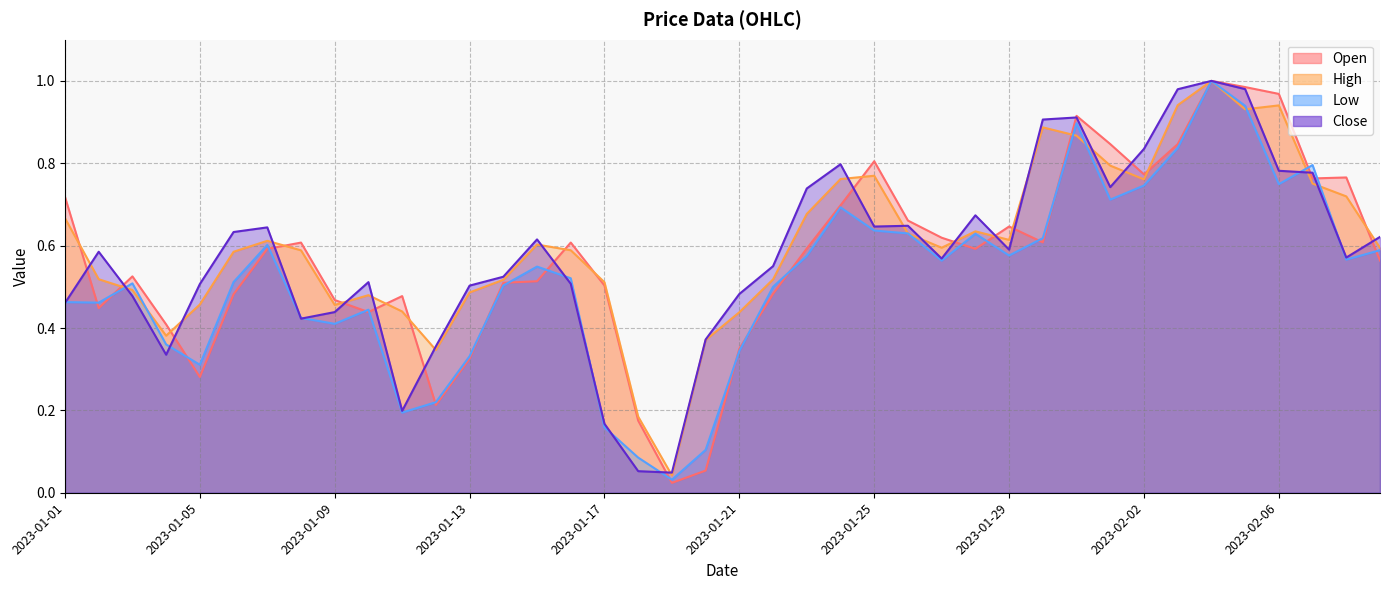

Which has a higher value, 2023-01-29 or 2023-01-25?

2023-01-25